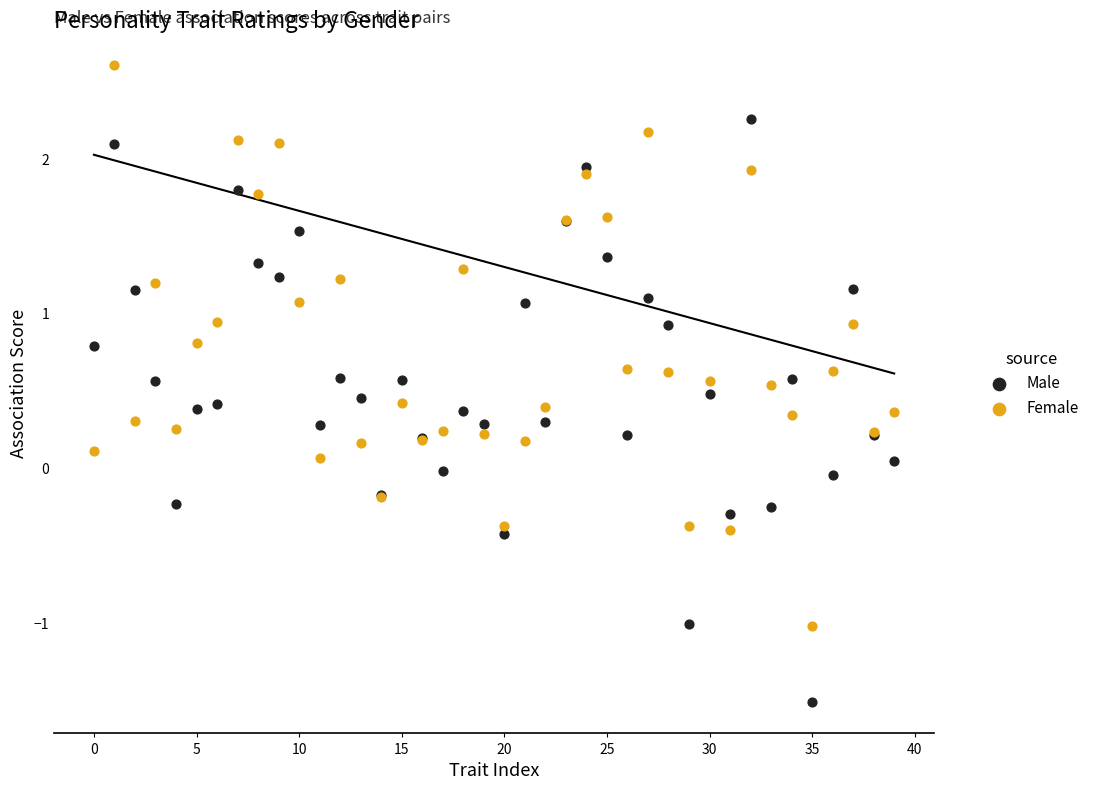

Which series has the largest Y range (max minus min)?

Male